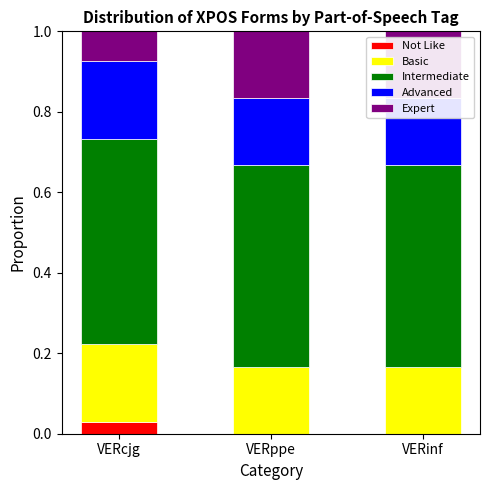

The Basic series shows 0.3 at VERcjg. True or false?

False